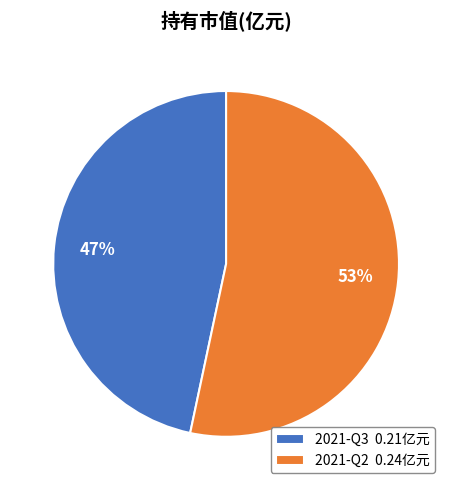

The 2021-Q3 slice represents 38% of the pie. True or false?

False